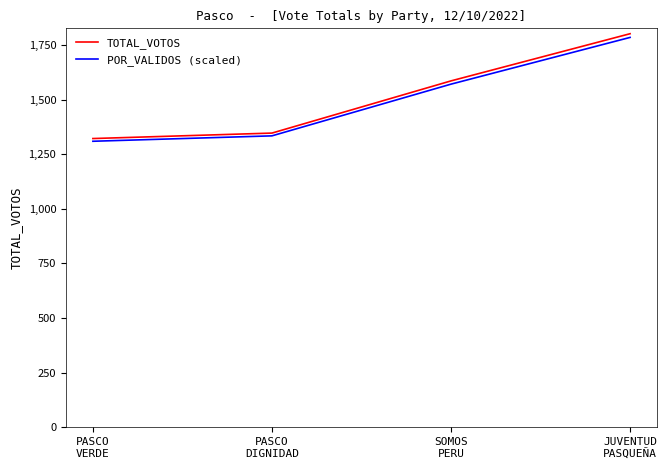

Reading left to right, extract all data points from this chart.

TOTAL_VOTOS: PASCO
VERDE=1322.0	PASCO
DIGNIDAD=1347.0	SOMOS
PERU=1586.0	JUVENTUD
PASQUEÑA=1802.0
POR_VALIDOS (scaled): PASCO
VERDE=1309.6	PASCO
DIGNIDAD=1334.3	SOMOS
PERU=1571.1	JUVENTUD
PASQUEÑA=1785.1